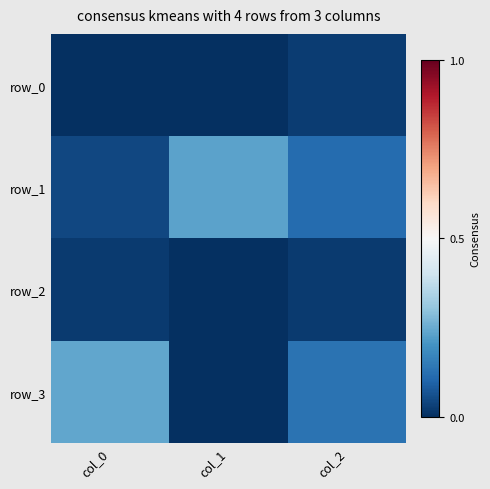

Count the row_1 values in the range 0 to 1.

3